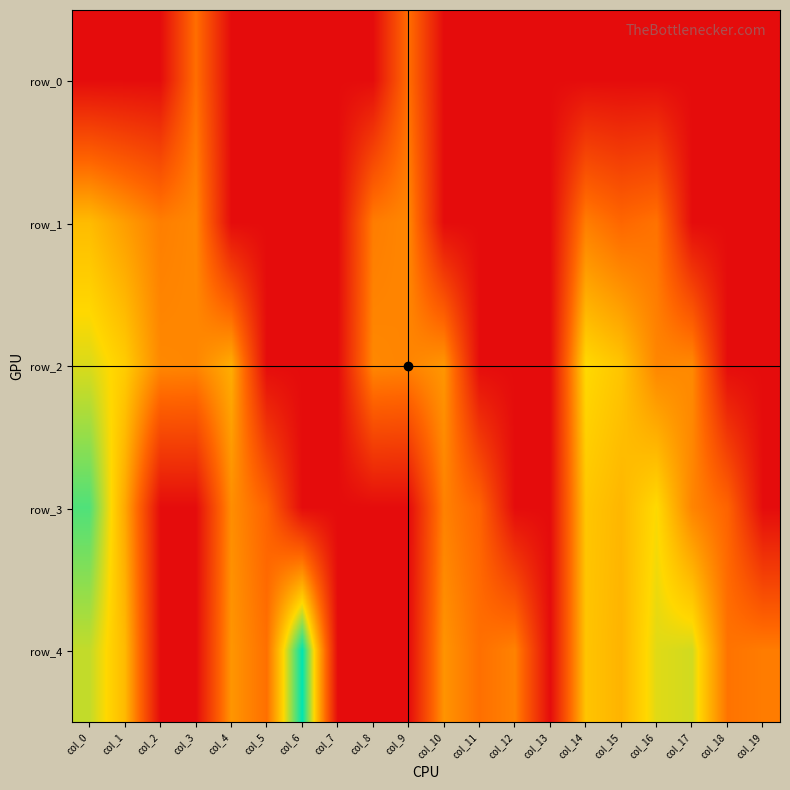

Between col_11 and col_13, which series saw the biggest shift?

row_4